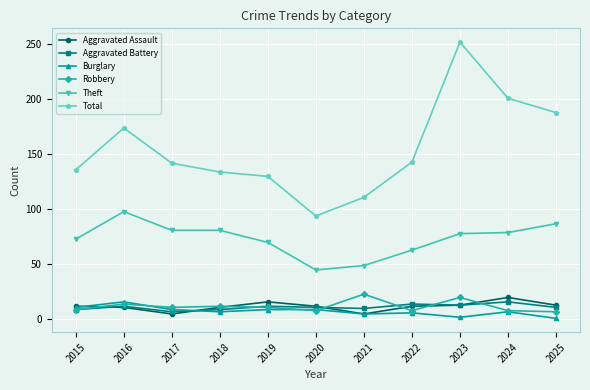

How many distinct data groups are displayed?

6